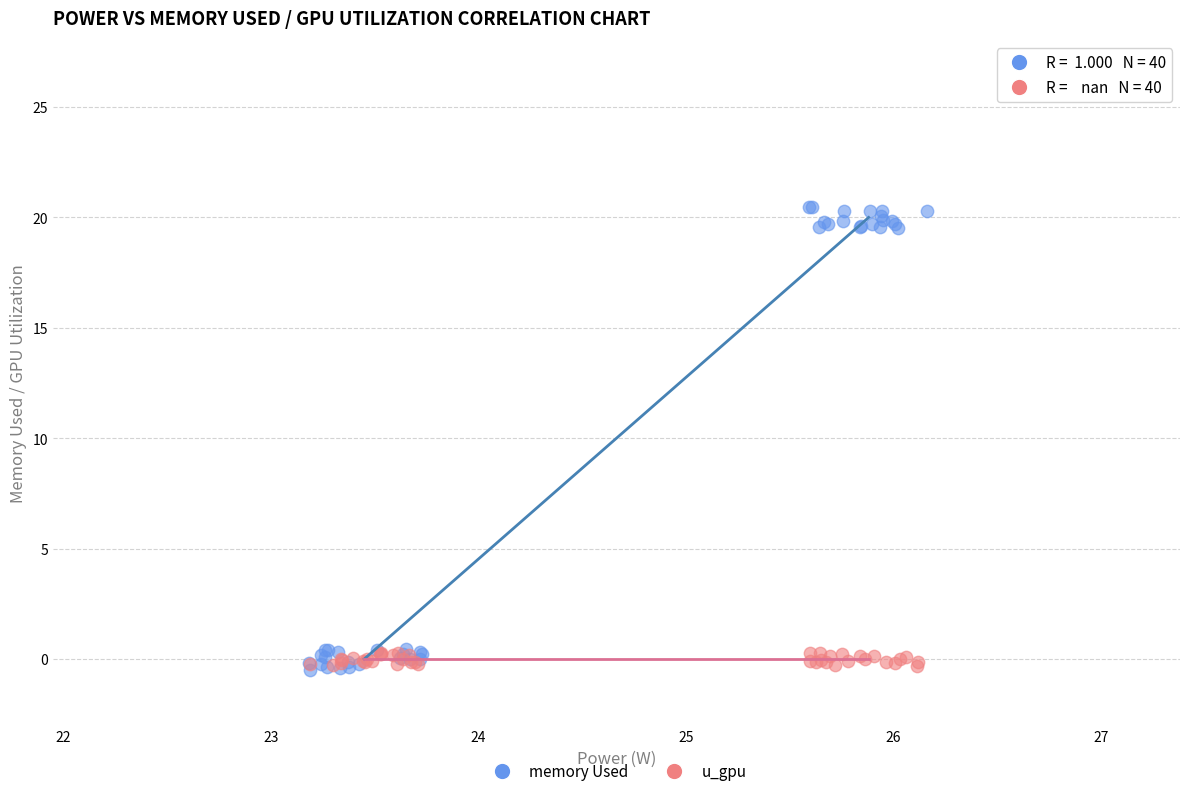

What are all the series names shown in the legend?

memory Used, u_gpu